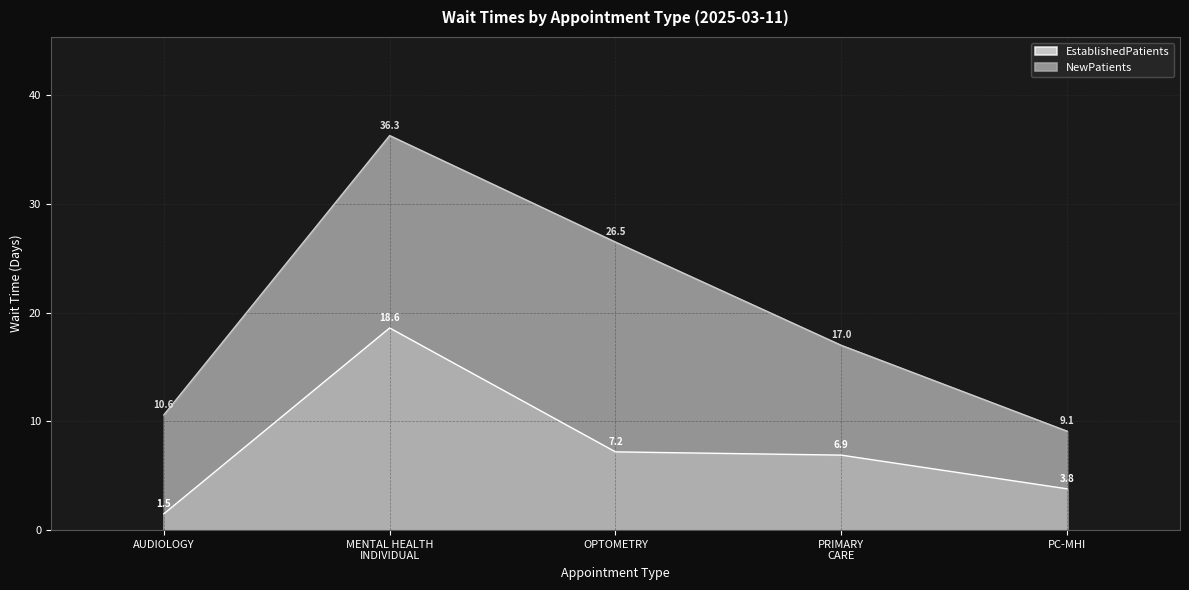

Which has a higher value, MENTAL HEALTH INDIVIDUAL or AUDIOLOGY?

MENTAL HEALTH INDIVIDUAL